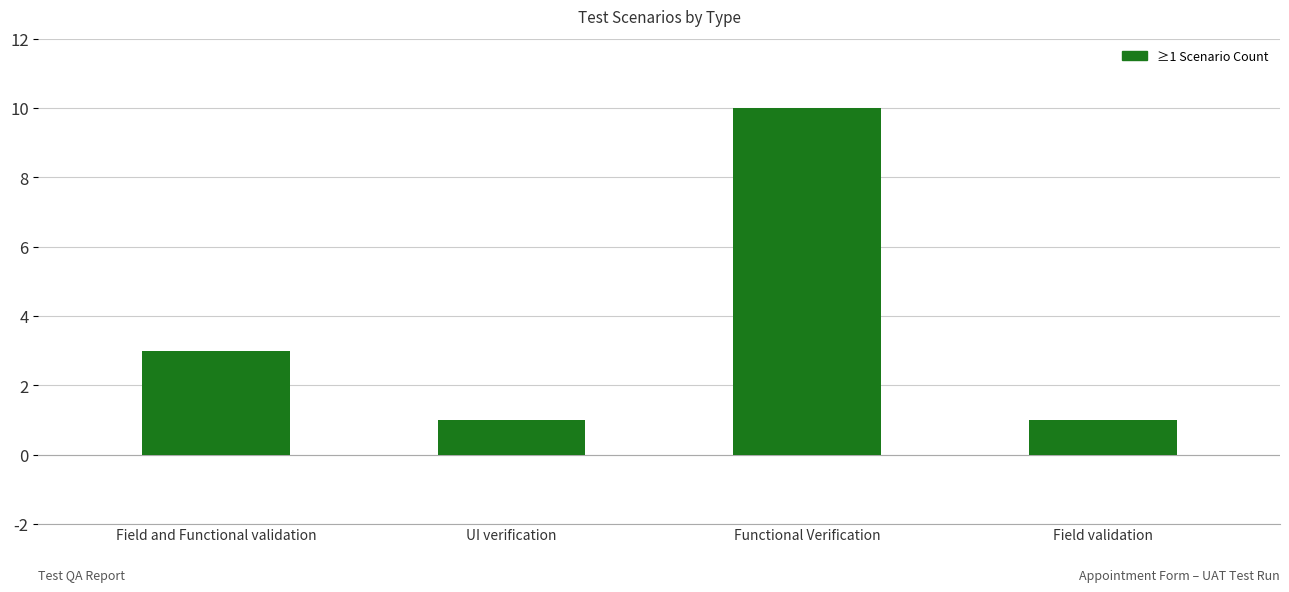

How many values are below 3?

2